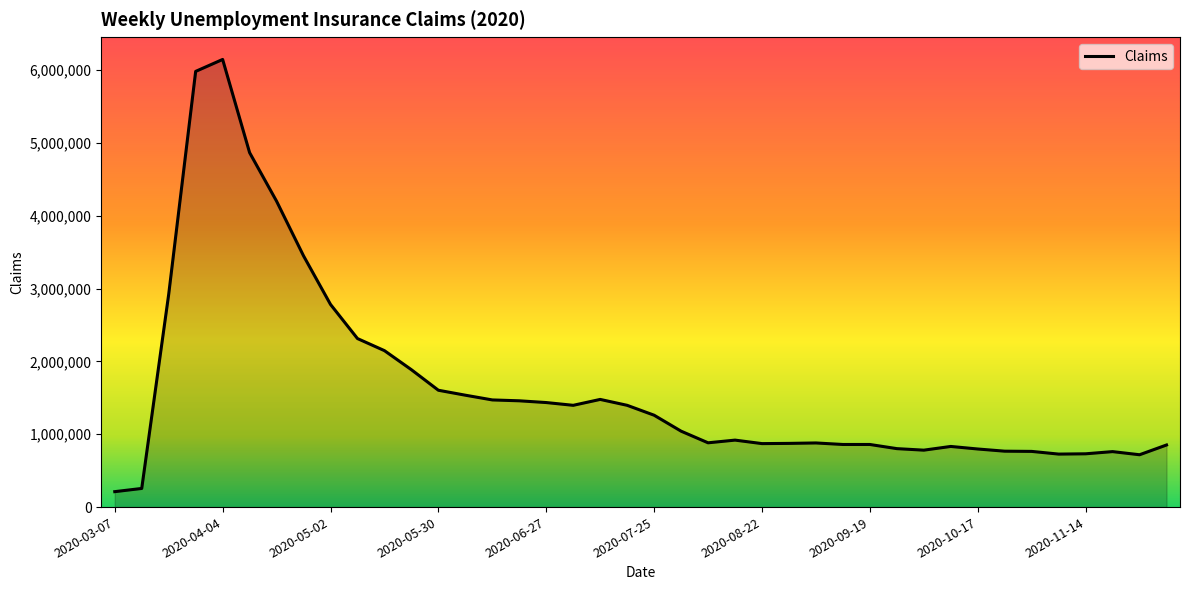

What is the greatest value displayed?

6149000